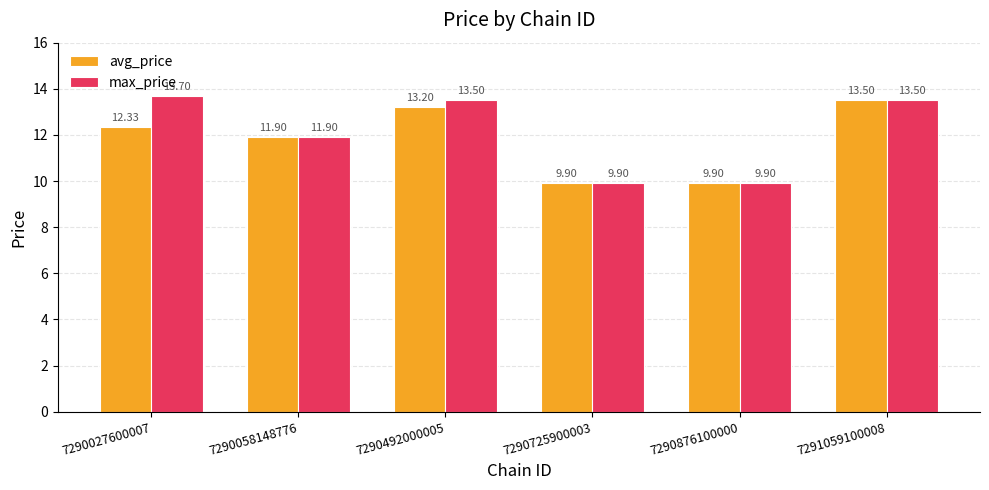

Where is max_price nearest to the value 11?

7290058148776